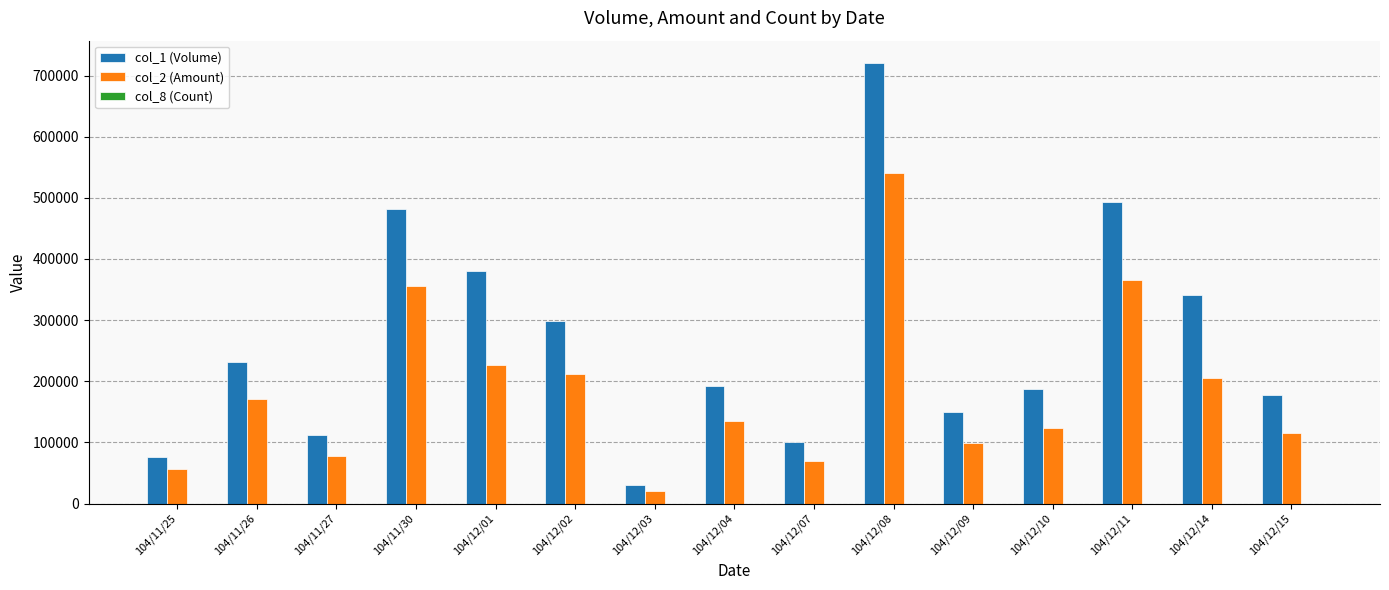

At which label does col_2 (Amount) reach its peak?

104/12/08